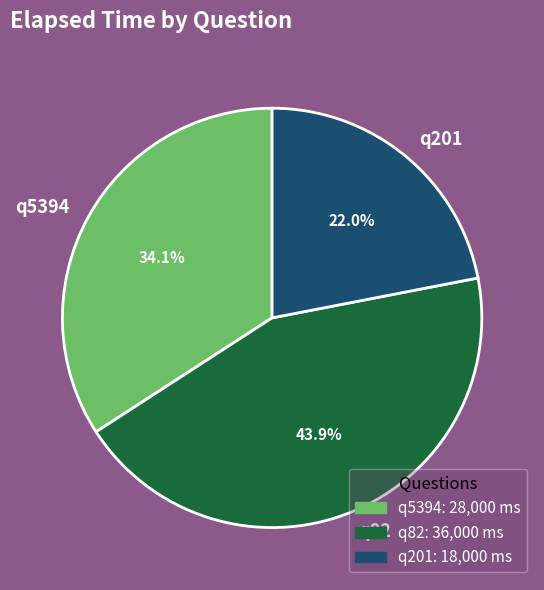

Is there a majority slice in this chart?

No